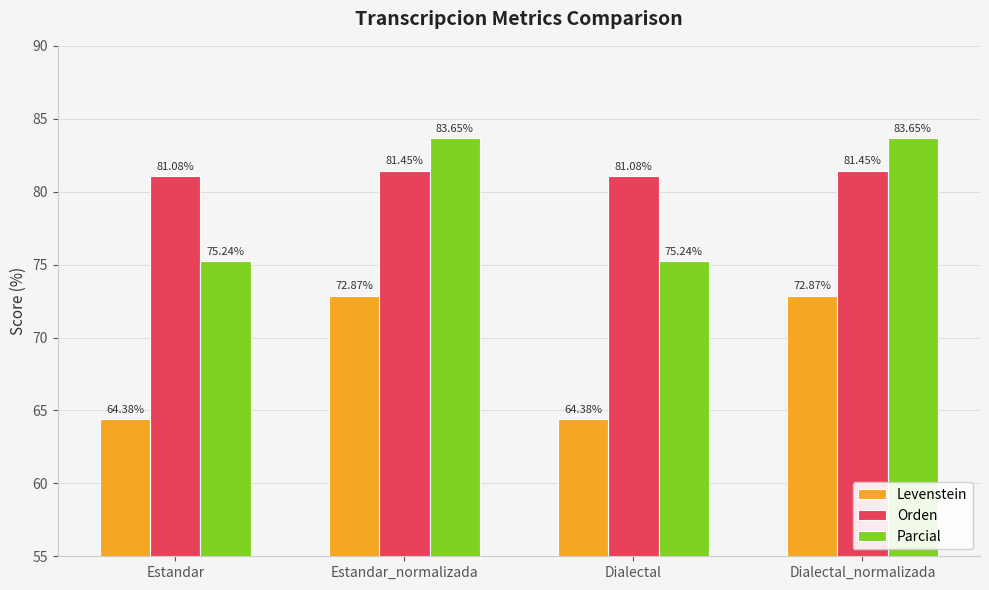

What is the sum of all Levenstein values?

274.5